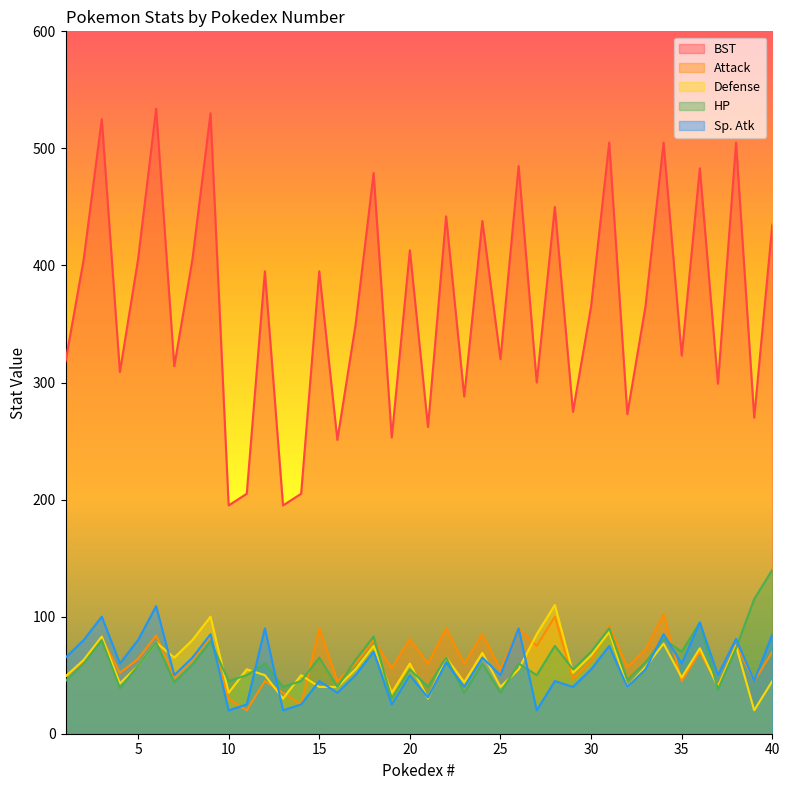

Reading left to right, list all the values displayed in this chart.

BST: 318	405	525	309	405	534	314	405	530	195	205	395	195	205	395	251	349	479	253	413	262	442	288	438	320	485	300	450	275	365	505	273	365	505	323	483	299	505	270	435
Attack: 49	62	82	52	64	84	48	63	83	30	20	45	35	25	90	45	60	80	56	81	60	90	60	85	55	90	75	100	47	62	92	57	72	102	45	70	41	76	45	70
Defense: 49	63	83	43	58	78	65	80	100	35	55	50	30	50	40	40	55	75	35	60	30	65	44	69	40	55	85	110	52	67	87	40	57	77	48	73	40	75	20	45
HP: 45	60	80	39	58	78	44	59	79	45	50	60	40	45	65	40	63	83	30	55	40	65	35	60	35	60	50	75	55	70	90	46	61	81	70	95	38	73	115	140
Sp. Atk: 65	80	100	60	80	109	50	65	85	20	25	90	20	25	45	35	50	70	25	50	31	61	40	65	50	90	20	45	40	55	75	40	55	85	60	95	50	81	45	85